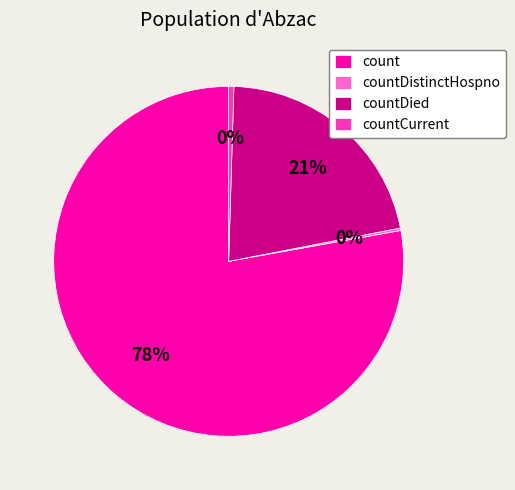

Combined, do countDied and count account for over 50%?

Yes